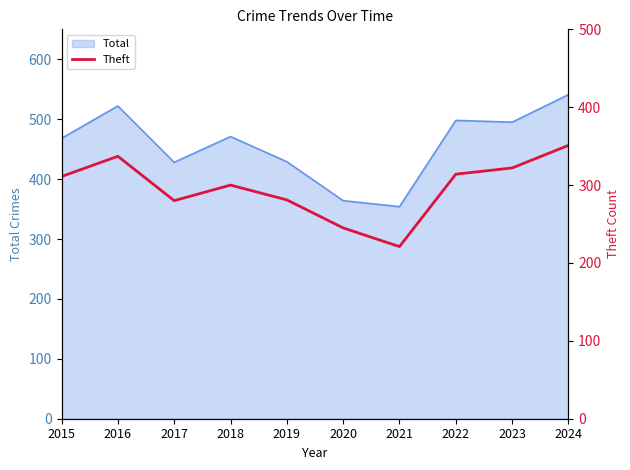

The chart shows a value of 311 at 2015. True or false?

True